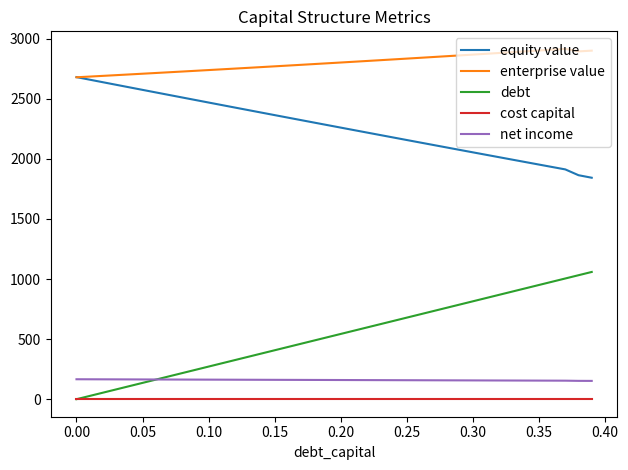

Rank the series by their maximum value, from highest to lowest.

enterprise value, equity value, debt, net income, cost capital